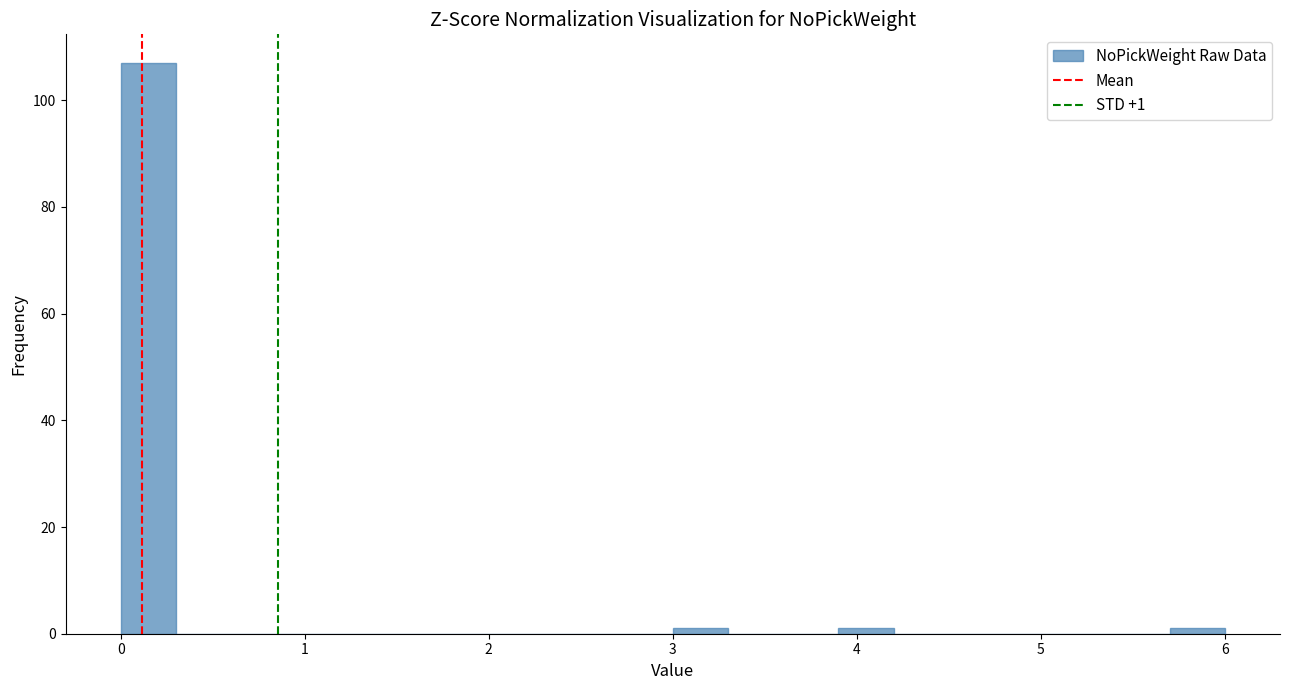

Around what value on the x-axis is the tallest bar? Give the approximate position of its centre, as read against the axis.

0.2